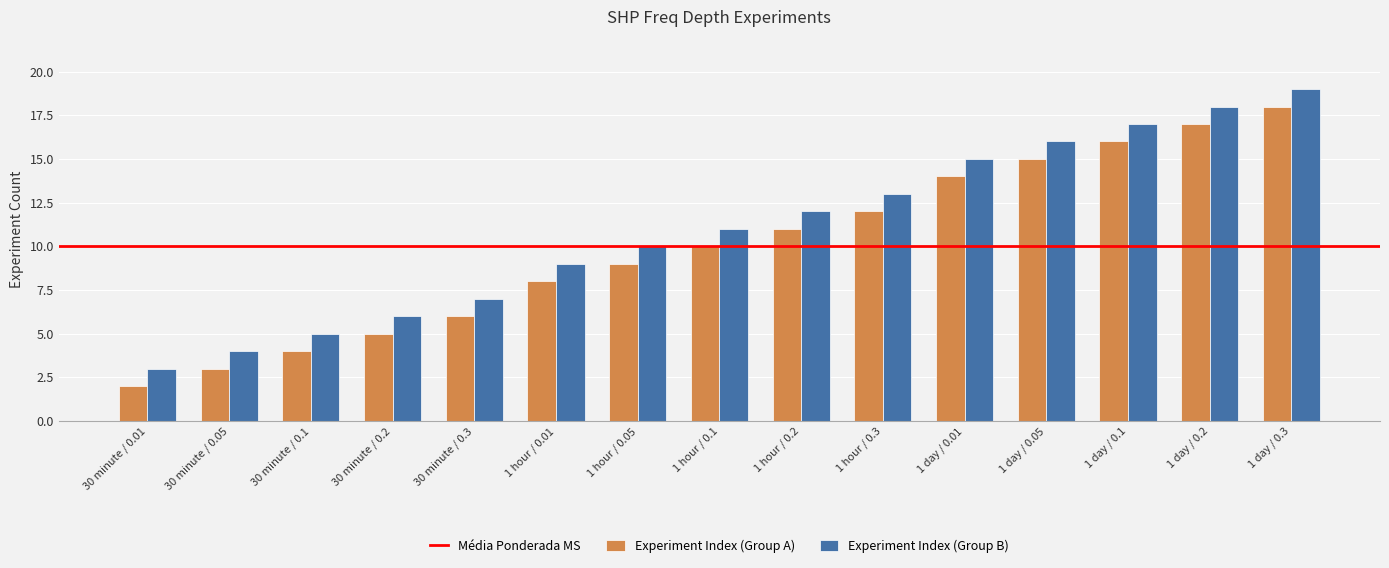

True or false: Experiment Index (Group A) has a value of 7 at 1 day / 0.1.

False